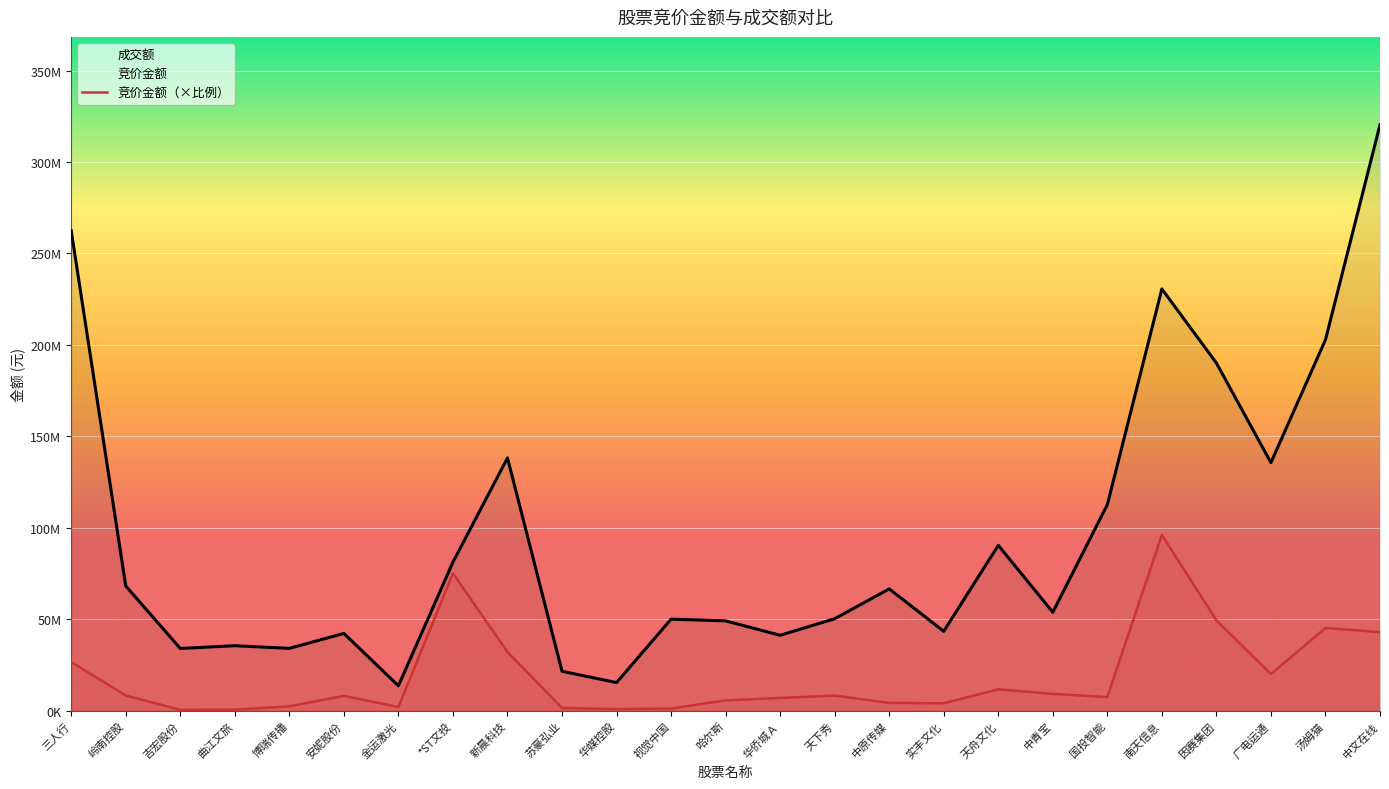

At which label does 成交额 first exceed 53788973?

三人行